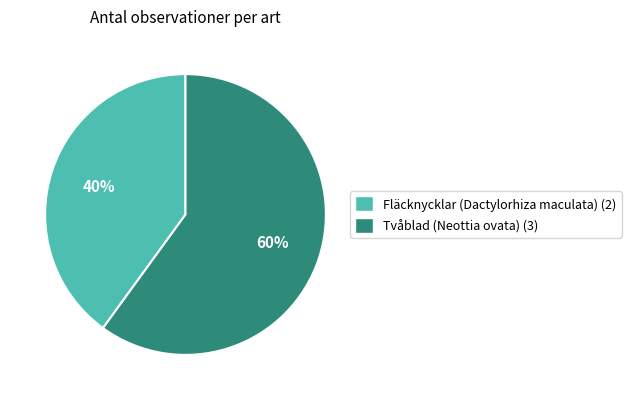

True or false: Tvåblad (Neottia ovata) accounts for 60% of the total.

True